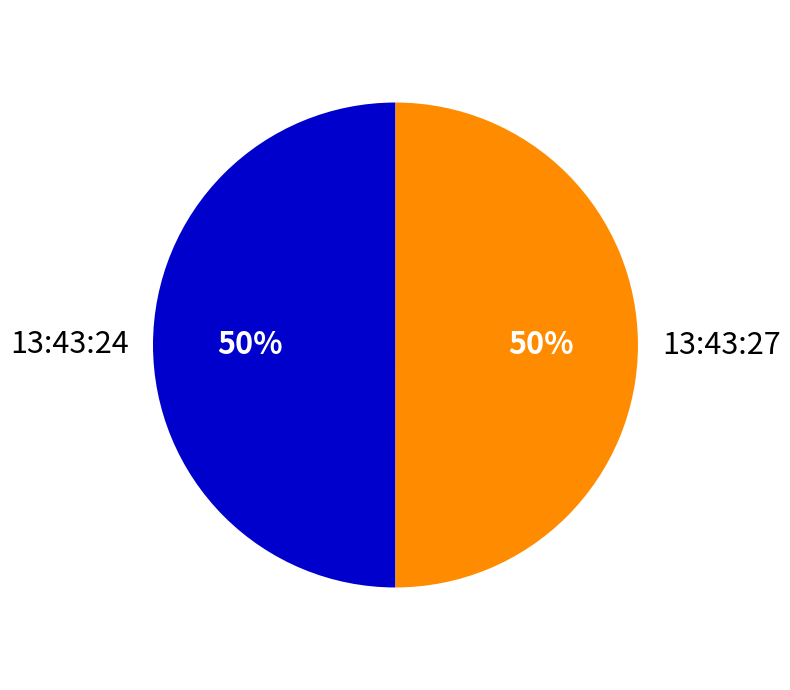

Approximately how many times larger is the value at 13:43:27 compared to 13:43:24?

1.0